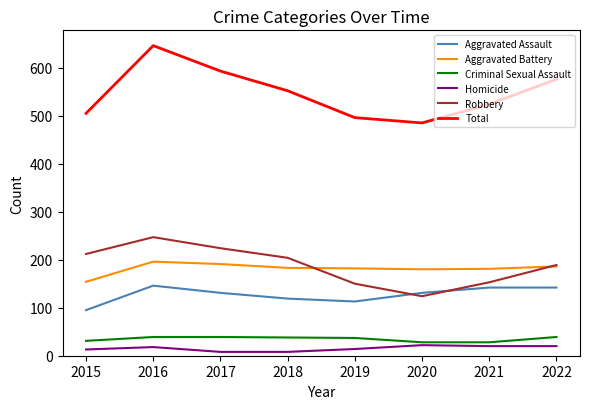

What is the highest value of the Aggravated Battery series?

196